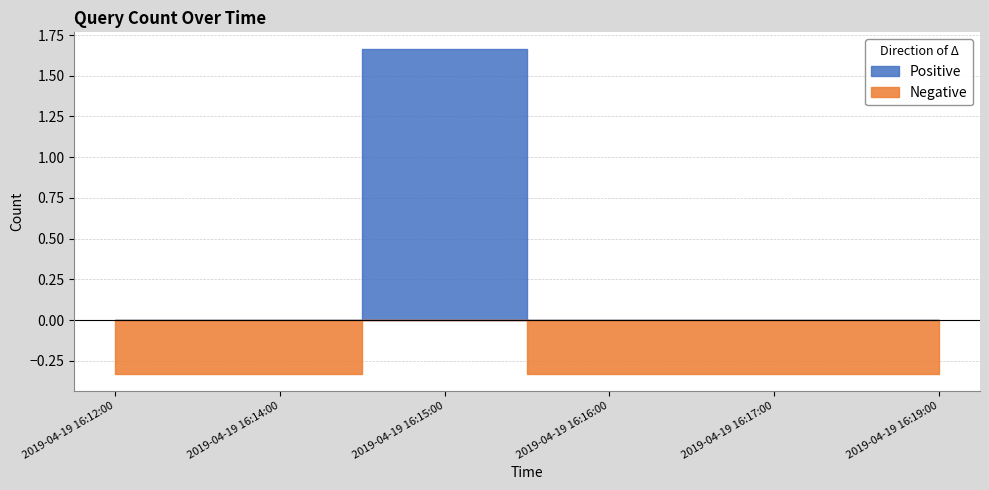

How many values exceed 1?

1